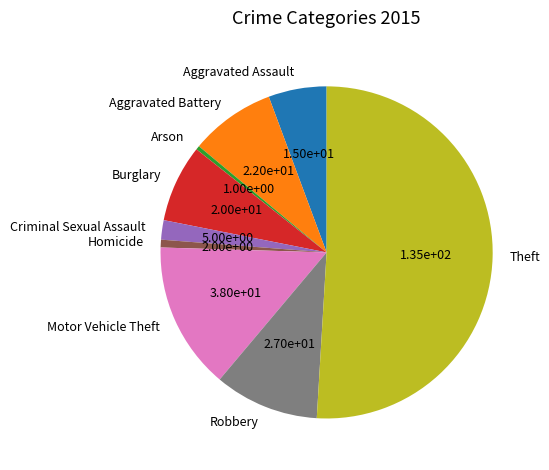

What is the majority slice?

Theft